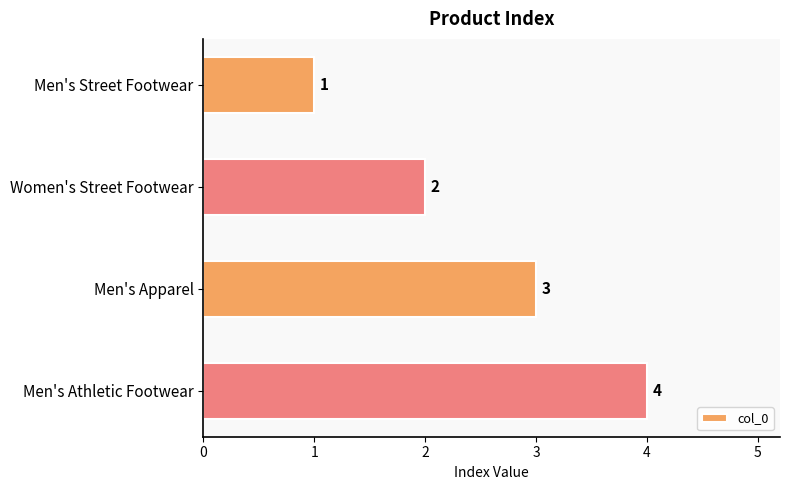

What is the difference between the maximum and minimum values?

3